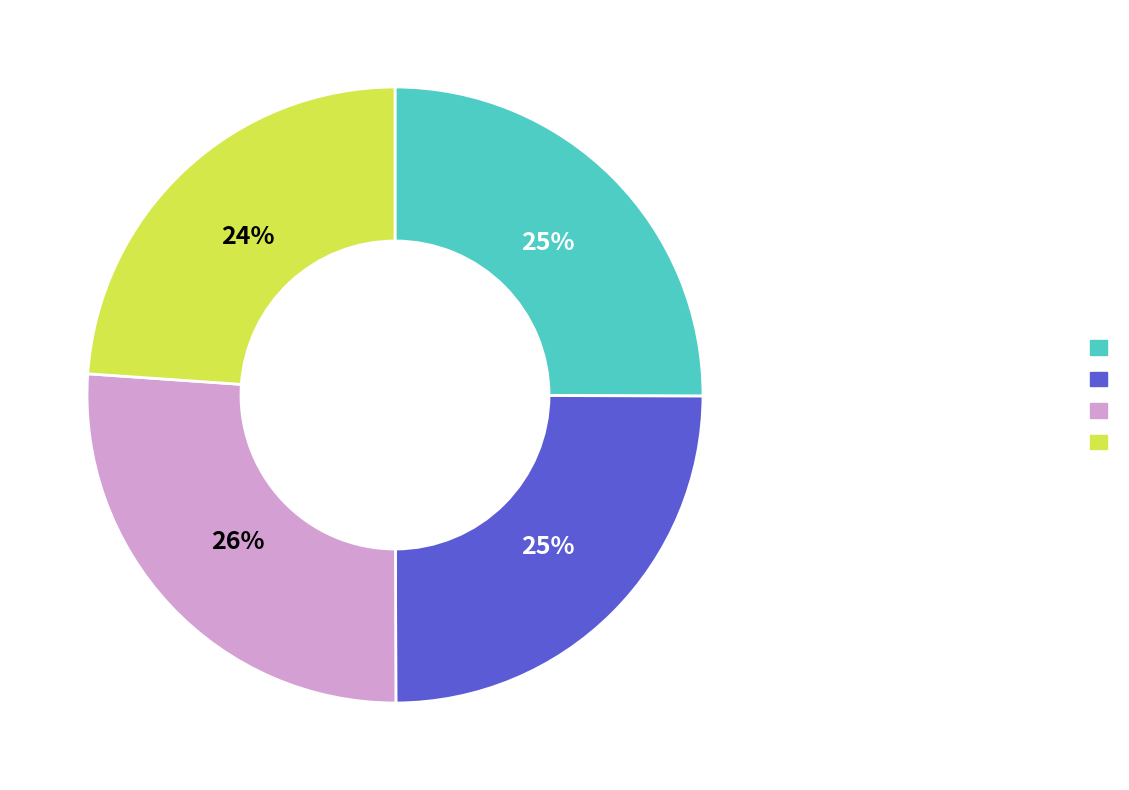

Is there any slice that represents more than half of the pie?

No